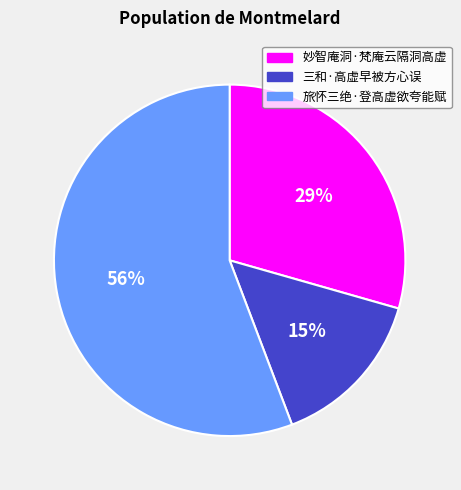

How many segments does this pie chart have?

3